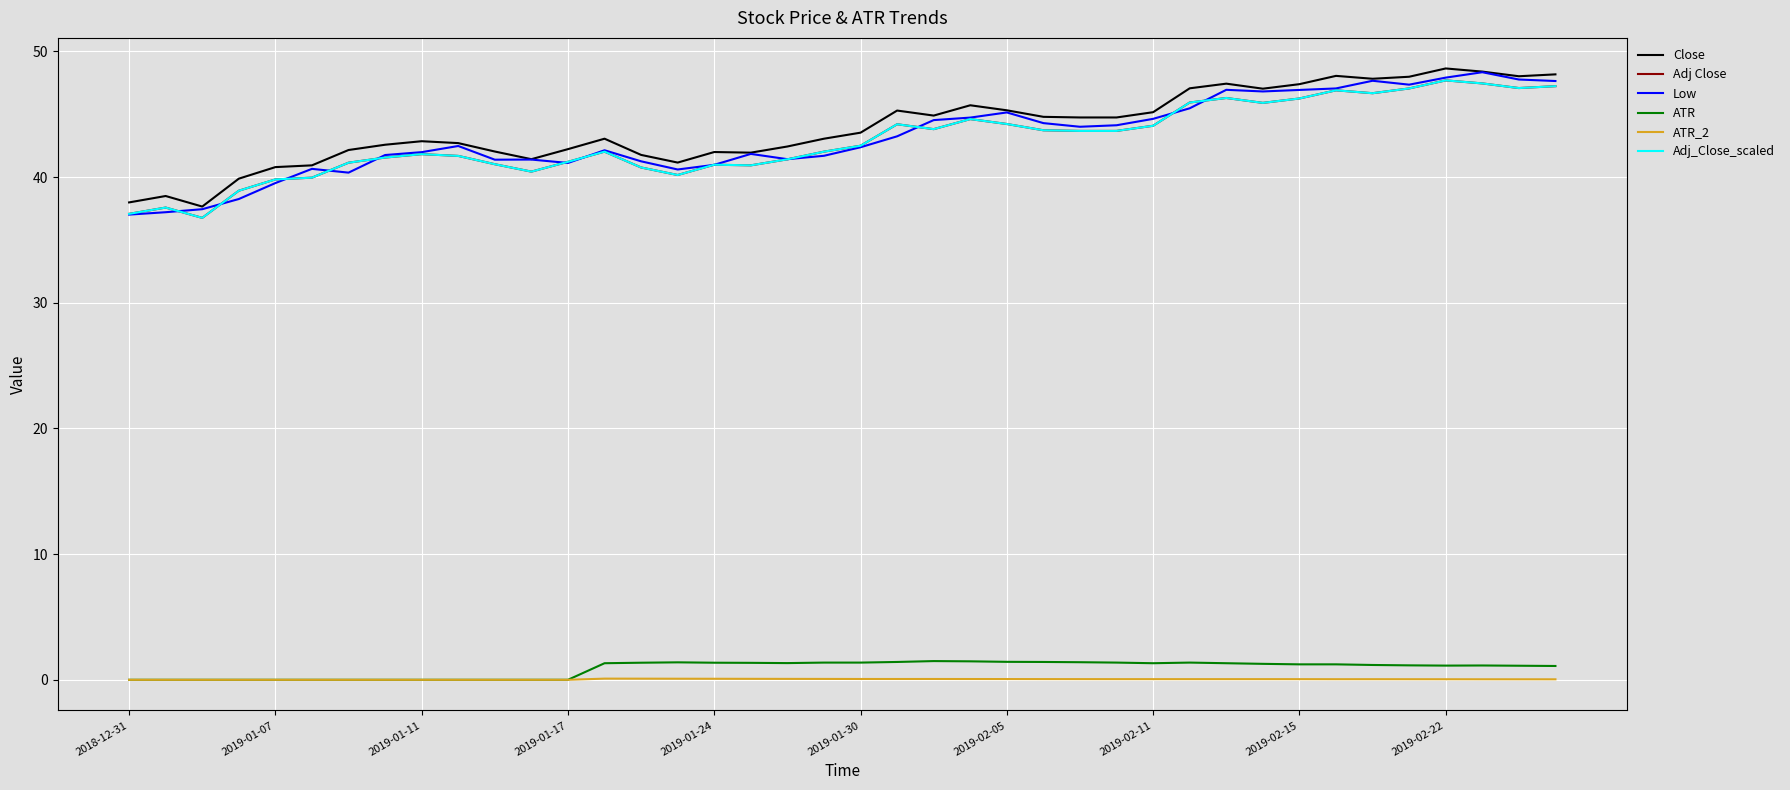

Reading left to right, what are all the values shown in this chart?

Close: 38.0	38.5	37.7	39.9	40.8	40.9	42.2	42.6	42.9	42.7	42.0	41.4	42.2	43.1	41.8	41.2	42.0	42.0	42.4	43.1	43.5	45.3	44.9	45.7	45.3	44.8	44.8	44.8	45.2	47.1	47.4	47.0	47.4	48.1	47.8	48.0	48.6	48.4	48.0	48.2
Adj Close: 37.1	37.6	36.8	38.9	39.8	40.0	41.1	41.6	41.8	41.7	41.0	40.4	41.2	42.0	40.8	40.2	41.0	40.9	41.4	42.0	42.5	44.2	43.8	44.6	44.2	43.7	43.7	43.7	44.1	45.9	46.3	45.9	46.3	46.9	46.7	47.1	47.7	47.5	47.1	47.2
Low: 37.0	37.2	37.5	38.3	39.5	40.7	40.4	41.8	42.0	42.5	41.4	41.4	41.1	42.1	41.3	40.6	41.0	41.9	41.4	41.7	42.4	43.2	44.5	44.7	45.1	44.3	44.0	44.1	44.6	45.5	47.0	46.8	46.9	47.1	47.7	47.4	47.9	48.4	47.8	47.6
ATR: 0.0	0.0	0.0	0.0	0.0	0.0	0.0	0.0	0.0	0.0	0.0	0.0	0.0	1.3	1.4	1.4	1.4	1.4	1.3	1.4	1.4	1.4	1.5	1.5	1.4	1.4	1.4	1.4	1.3	1.4	1.3	1.3	1.2	1.2	1.2	1.1	1.1	1.1	1.1	1.1
ATR_2: 0.0	0.0	0.0	0.0	0.0	0.0	0.0	0.0	0.0	0.0	0.0	0.0	0.0	0.1	0.1	0.1	0.1	0.1	0.1	0.1	0.1	0.1	0.1	0.1	0.1	0.1	0.1	0.1	0.1	0.1	0.1	0.1	0.1	0.0	0.0	0.0	0.0	0.0	0.0	0.0
Adj_Close_scaled: 37.1	37.6	36.8	38.9	39.8	40.0	41.1	41.6	41.8	41.7	41.0	40.4	41.2	42.0	40.8	40.2	41.0	40.9	41.4	42.0	42.5	44.2	43.8	44.6	44.2	43.7	43.7	43.7	44.1	45.9	46.3	45.9	46.3	46.9	46.7	47.1	47.7	47.5	47.1	47.2